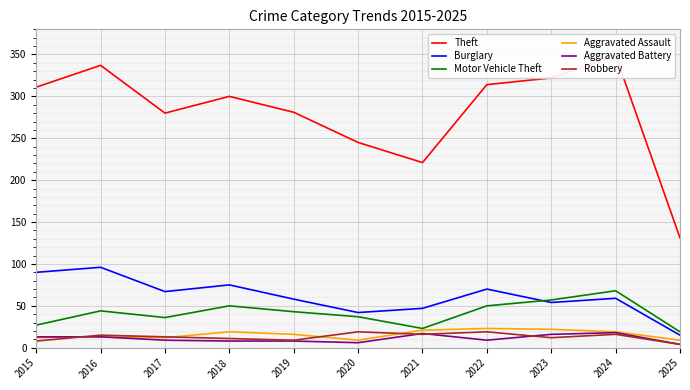

True or false: Theft has a value of 198 at 2016.

False